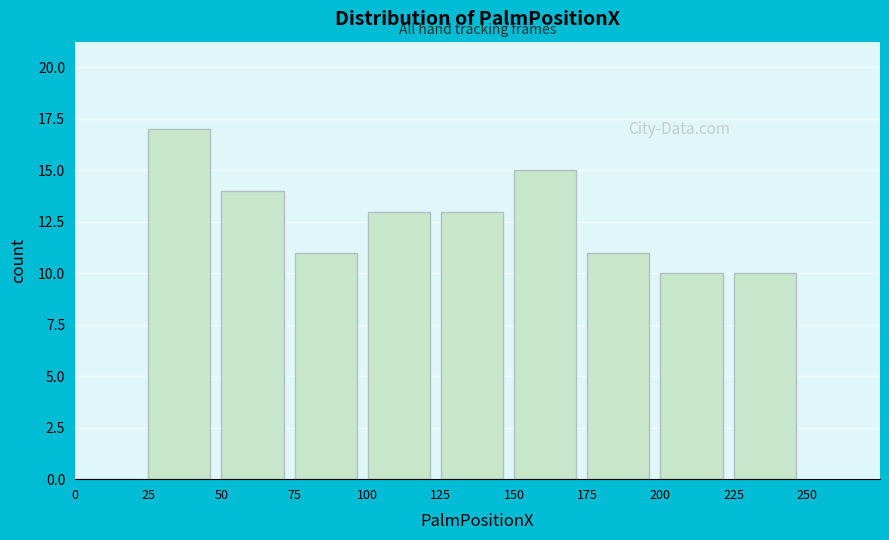

Reading left to right, list every bar in this chart as the range it spans on the x-axis followed by its height. The values are not printed on the chart, so give them approximately, as read against the axis.

0 to 25: 0
25 to 50: 17
50 to 75: 14
75 to 100: 11
100 to 125: 13
125 to 150: 13
150 to 175: 15
175 to 200: 11
200 to 225: 10
225 to 250: 10